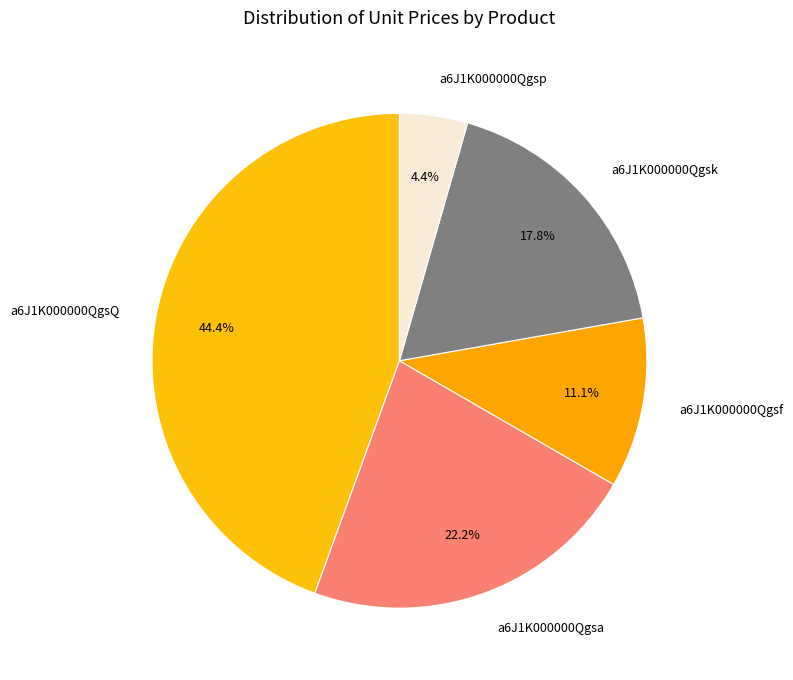

To the nearest percent, what portion does a6J1K000000QgsQ represent?

44%